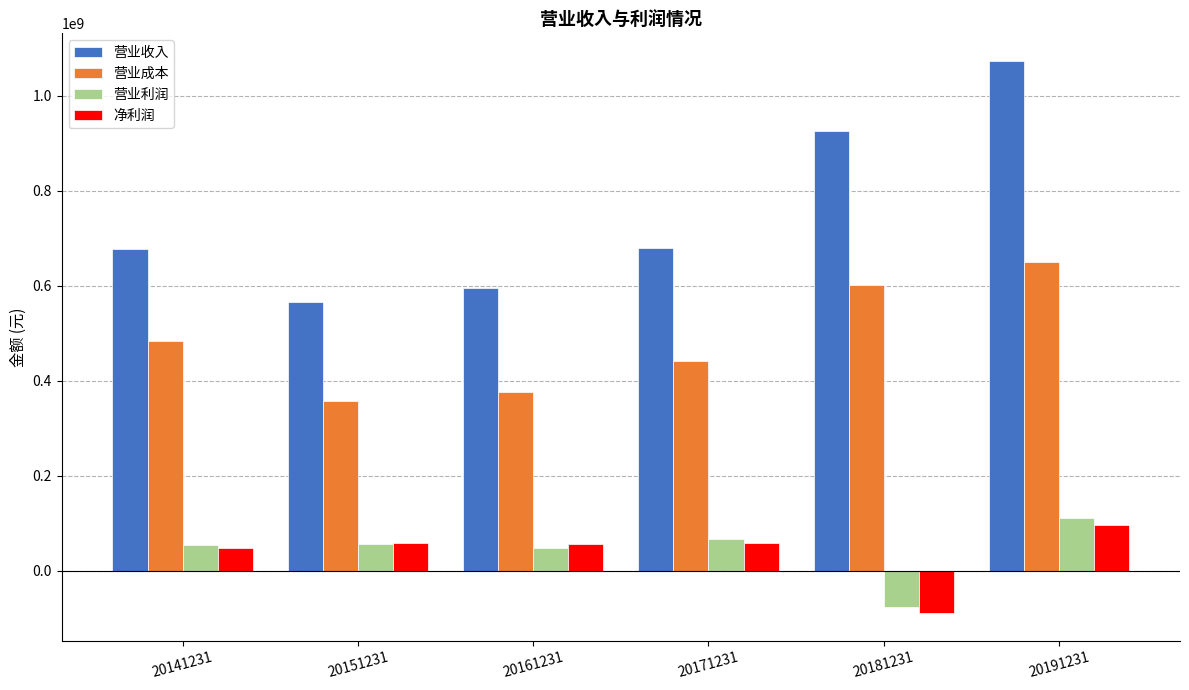

What is the highest value of the 营业收入 series?

1073675536.7